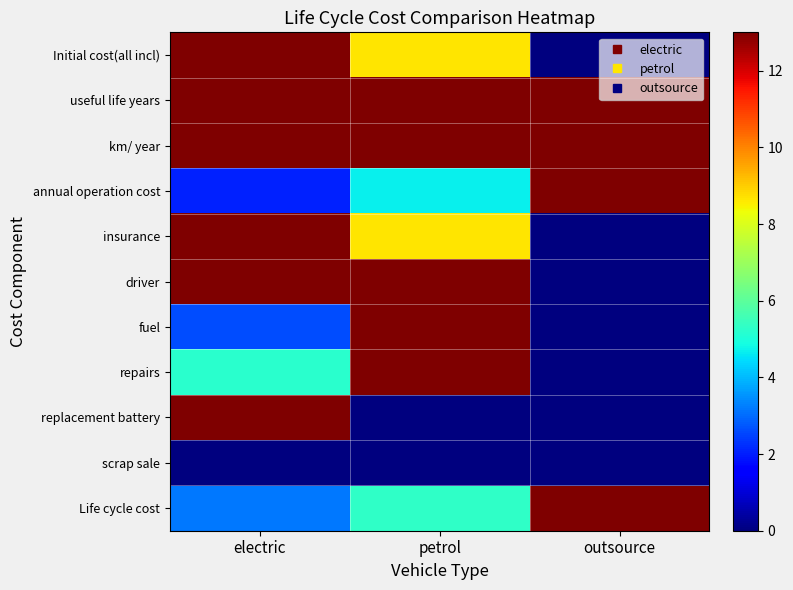

What is the smallest value displayed?

-1300000.0